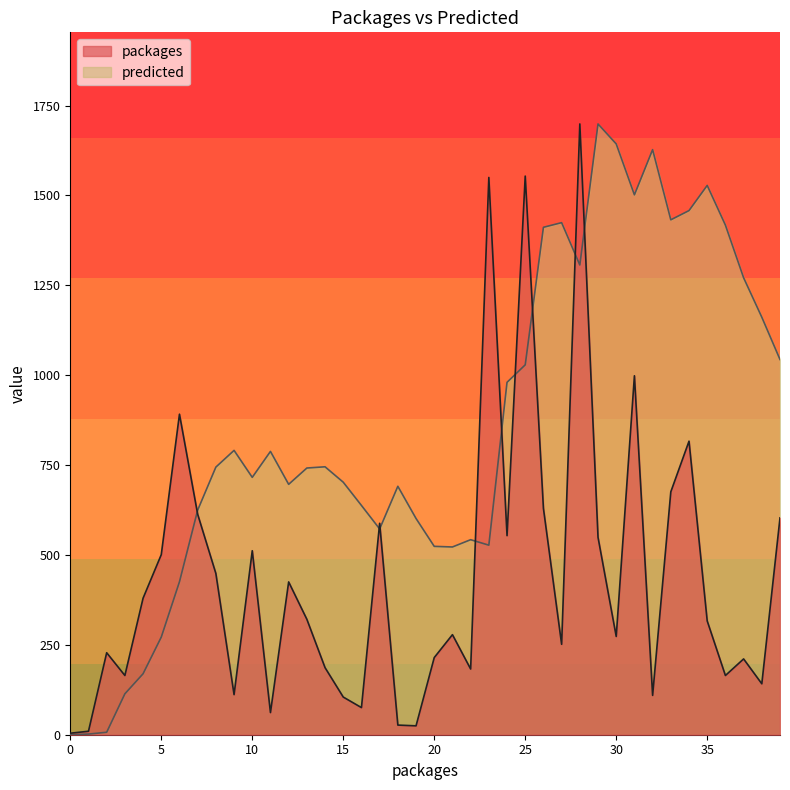

Reading left to right, transcribe all the data shown in this chart.

packages: 4.2	9.6	228.0	164.7	379.8	500.9	891.6	613.3	448.5	111.5	511.8	61.6	425.1	321.1	186.5	104.8	75.5	588.1	26.8	24.7	214.6	278.3	182.8	1550.2	553.8	1554.0	629.6	251.5	1699.0	549.1	273.3	998.5	109.4	675.7	816.6	316.5	164.7	210.9	141.7	603.2
predicted: 0.0	1.8	6.8	113.8	169.6	271.6	425.5	624.7	744.4	790.9	715.9	788.1	696.5	741.9	745.3	702.4	637.8	572.4	691.0	601.5	524.0	522.3	542.5	527.3	980.3	1028.9	1411.5	1424.4	1306.7	1699.0	1643.4	1501.8	1627.5	1432.3	1458.0	1528.0	1417.6	1271.2	1161.5	1043.8